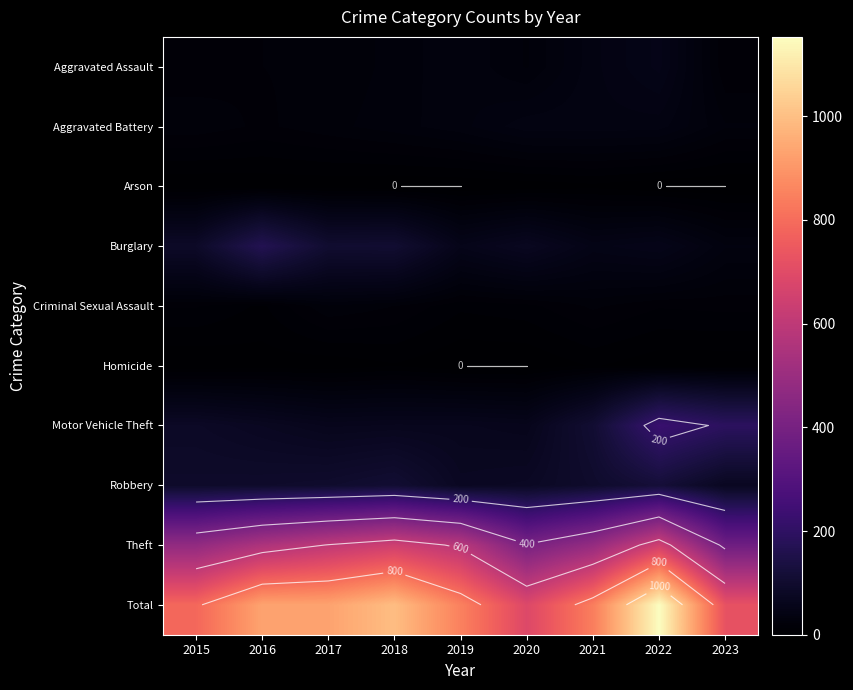

How many data points in Theft are less than 552?

4